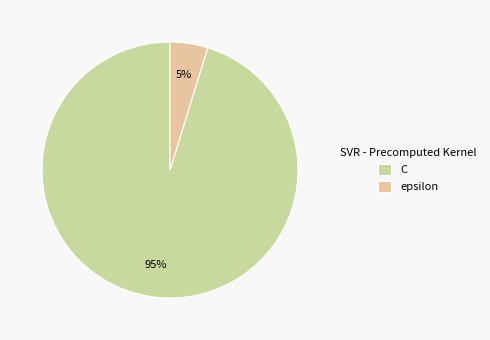

Is the sum of C and epsilon greater than half?

Yes